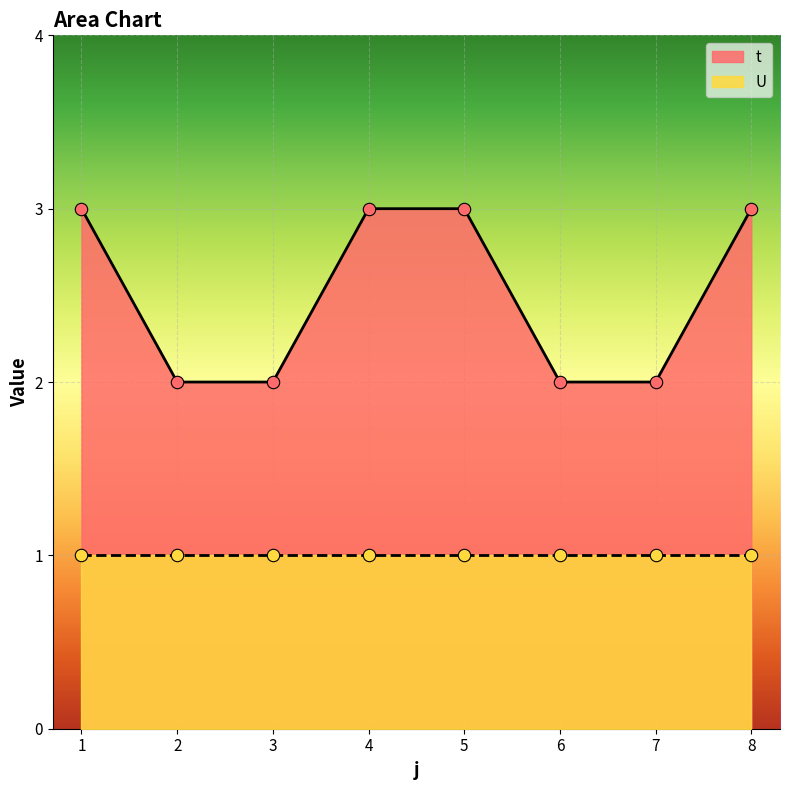

What is the change in value from 4 to 7?

-1